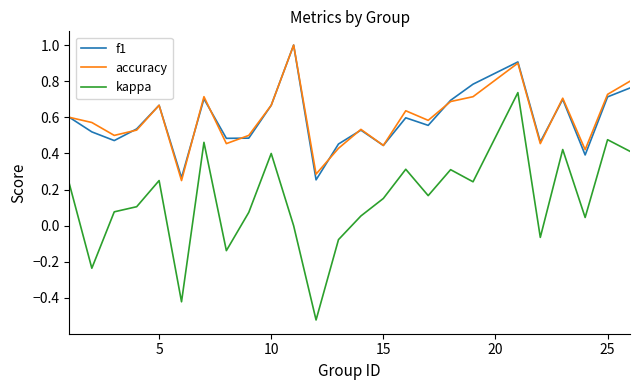

What is the maximum value shown in the chart?

1.0